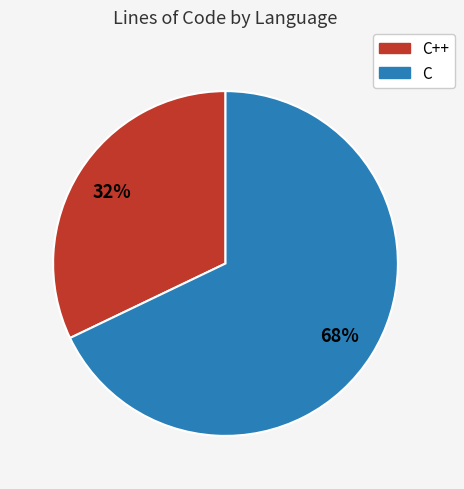

Which category has the smallest portion of the pie?

C++